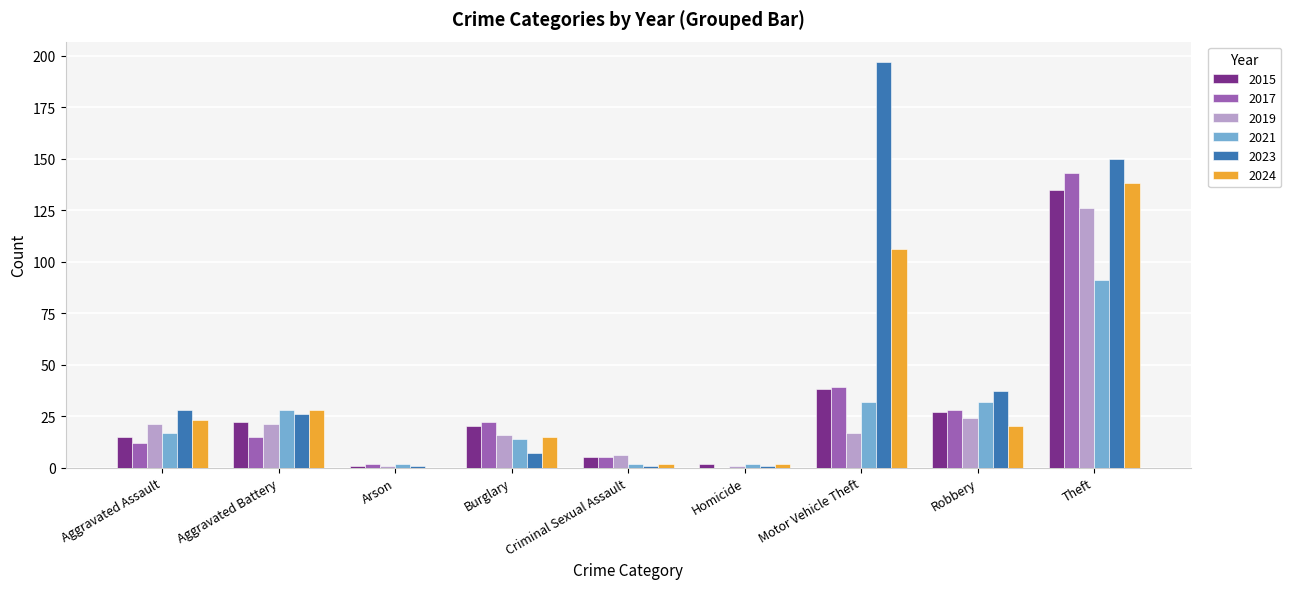

Reading left to right, list all the values displayed in this chart.

2015: Aggravated Assault=15	Aggravated Battery=22	Arson=1	Burglary=20	Criminal Sexual Assault=5	Homicide=2	Motor Vehicle Theft=38	Robbery=27	Theft=135
2017: Aggravated Assault=12	Aggravated Battery=15	Arson=2	Burglary=22	Criminal Sexual Assault=5	Homicide=0	Motor Vehicle Theft=39	Robbery=28	Theft=143
2019: Aggravated Assault=21	Aggravated Battery=21	Arson=1	Burglary=16	Criminal Sexual Assault=6	Homicide=1	Motor Vehicle Theft=17	Robbery=24	Theft=126
2021: Aggravated Assault=17	Aggravated Battery=28	Arson=2	Burglary=14	Criminal Sexual Assault=2	Homicide=2	Motor Vehicle Theft=32	Robbery=32	Theft=91
2023: Aggravated Assault=28	Aggravated Battery=26	Arson=1	Burglary=7	Criminal Sexual Assault=1	Homicide=1	Motor Vehicle Theft=197	Robbery=37	Theft=150
2024: Aggravated Assault=23	Aggravated Battery=28	Arson=0	Burglary=15	Criminal Sexual Assault=2	Homicide=2	Motor Vehicle Theft=106	Robbery=20	Theft=138